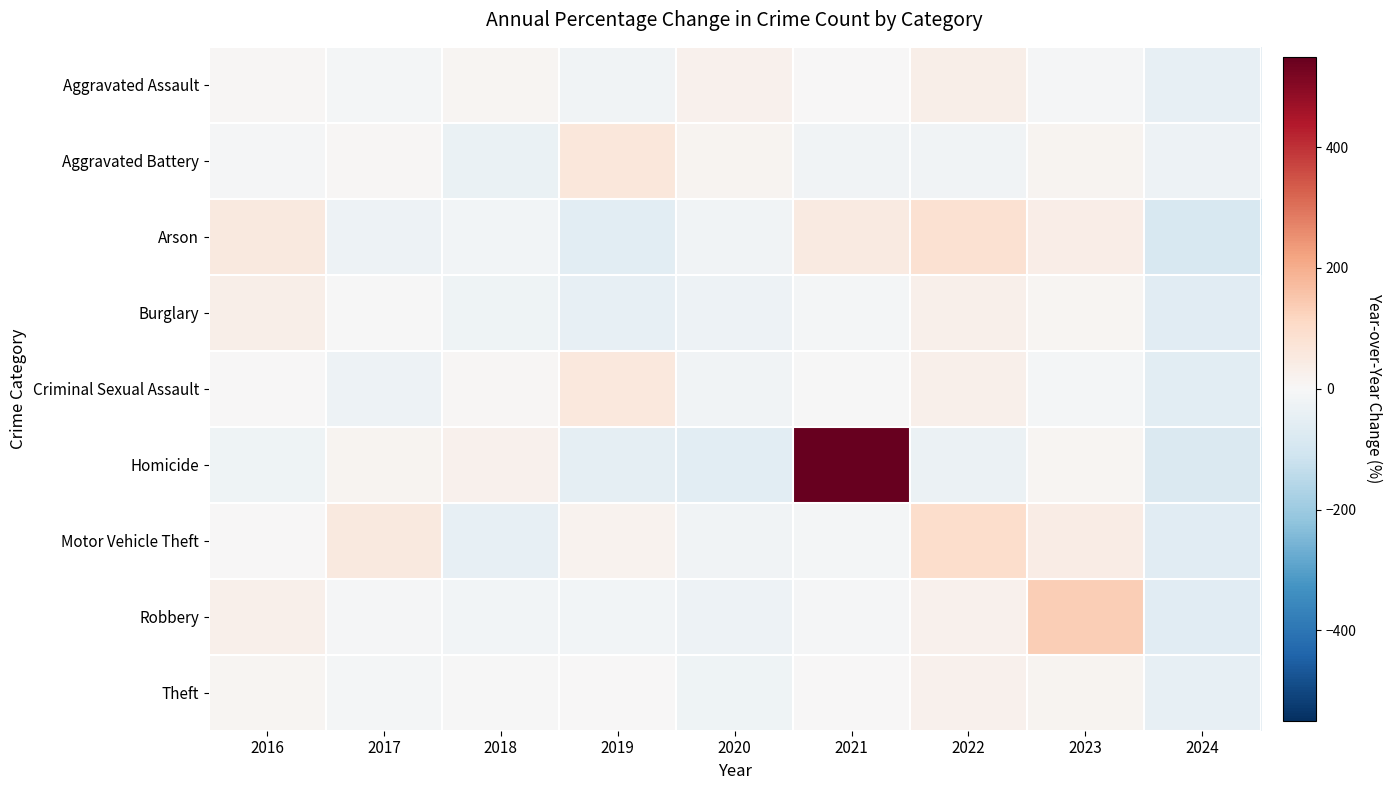

Which series has the largest total across all categories?

Homicide